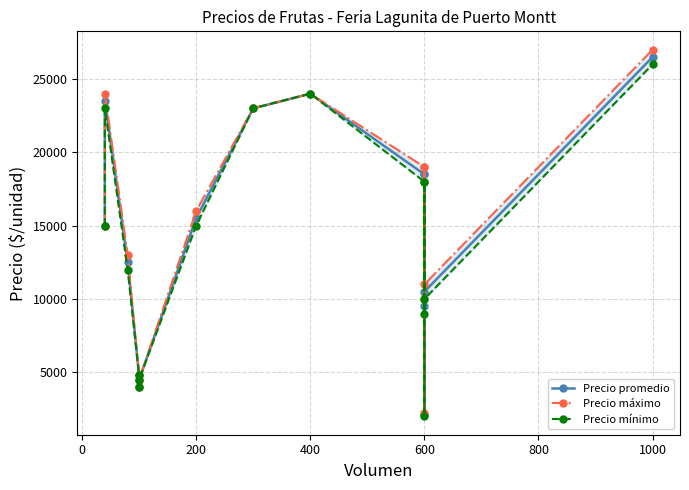

What is the minimum value for Precio mínimo?

2000